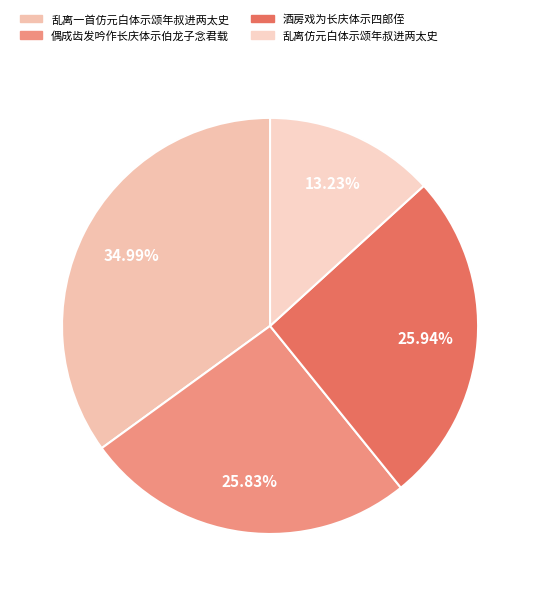

What percentage is the 乱离一首仿元白体示颂年叔进两太史 slice, to the nearest percent?

35%